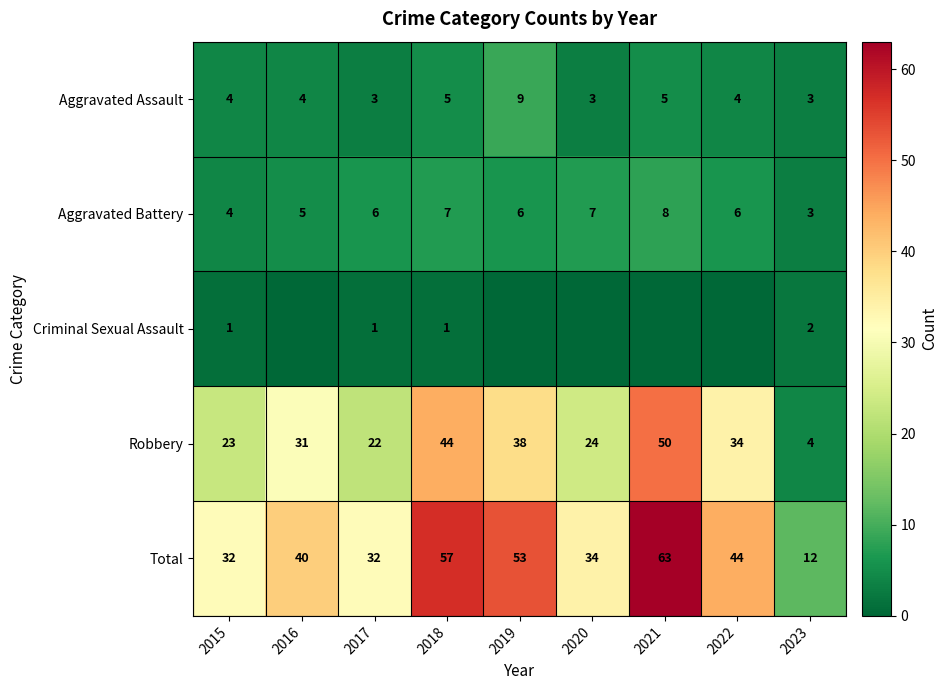

Rank the series at 2018 from highest to lowest value.

Total, Robbery, Aggravated Battery, Aggravated Assault, Criminal Sexual Assault